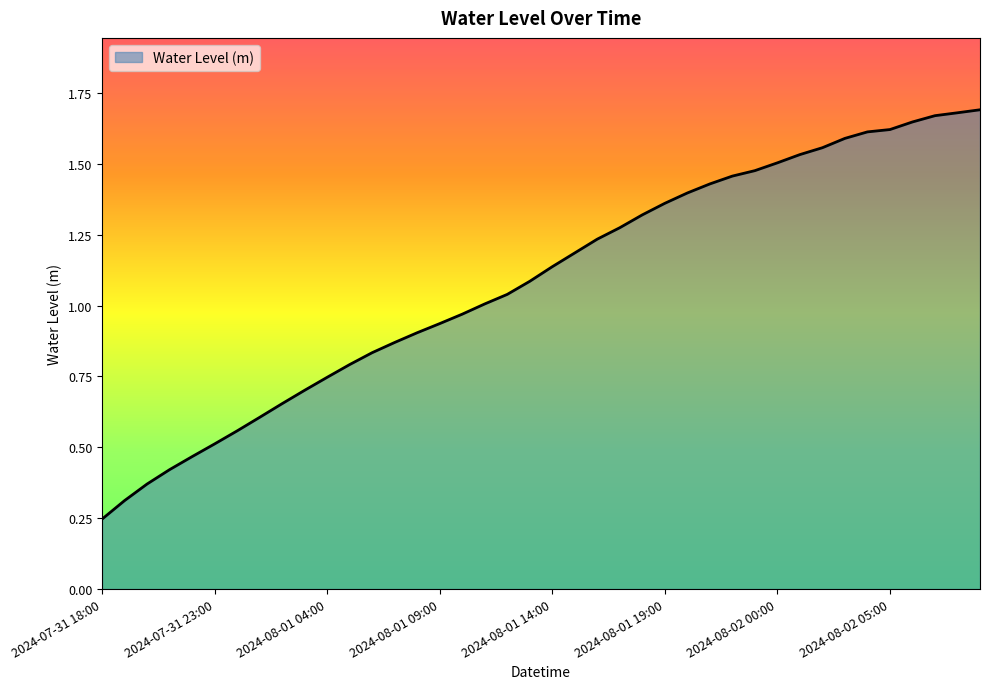

What is the label of the 26th point from the right?

2024-08-01 08:00